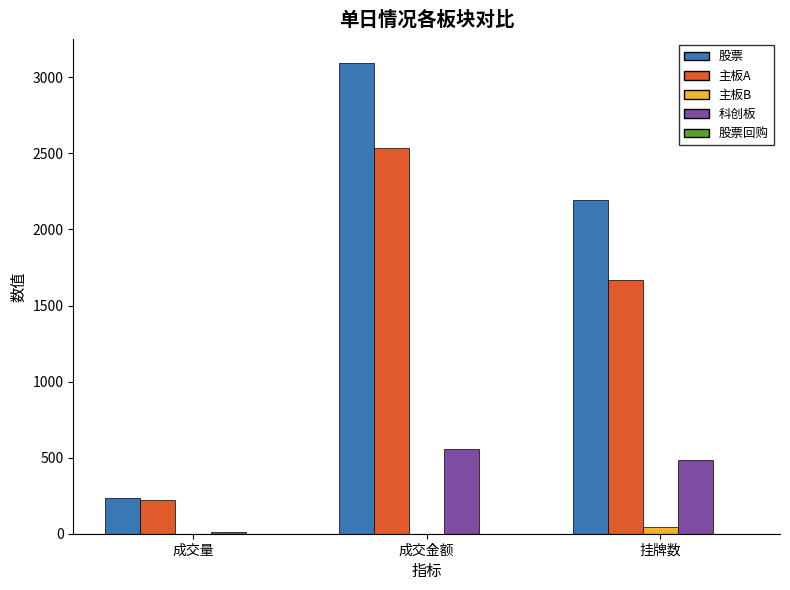

At which category is the sum across all series the highest?

成交金额